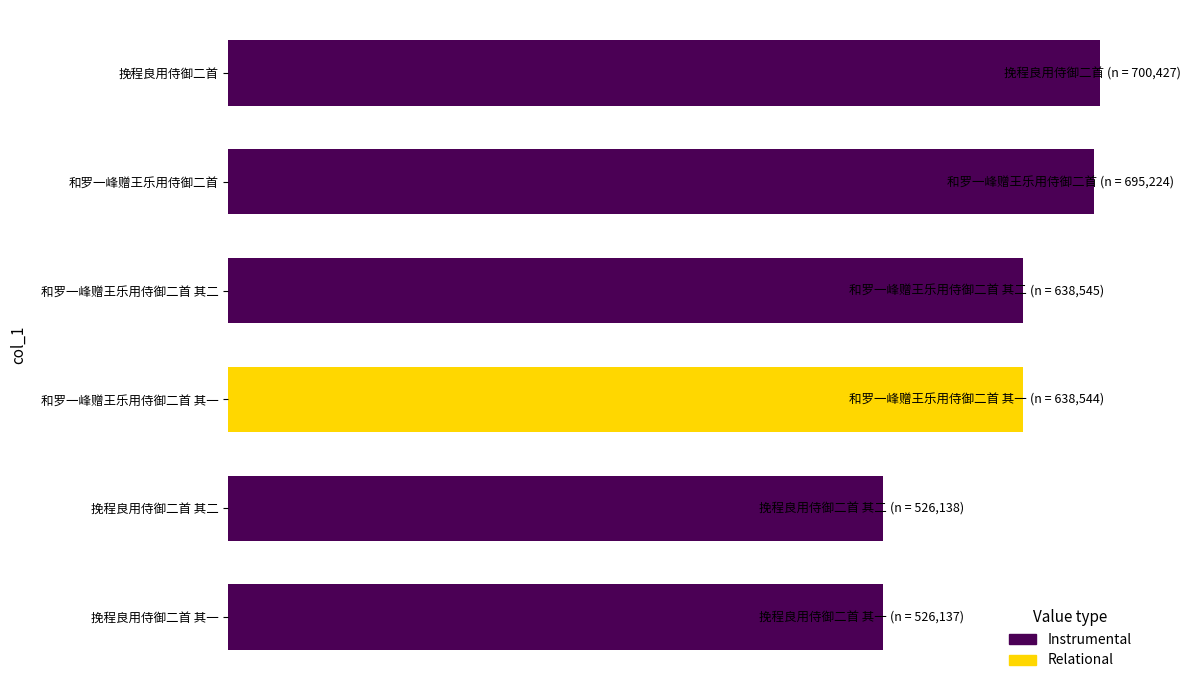

What is the difference between the maximum and minimum values?

174290